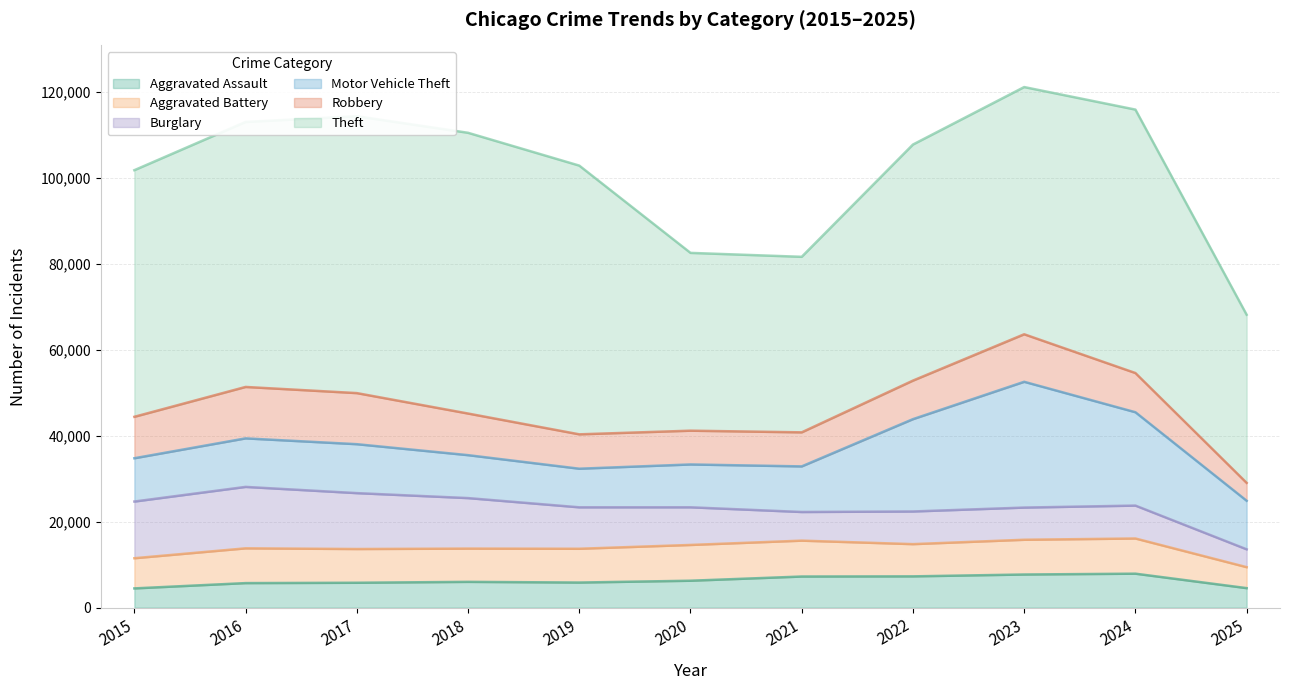

Where is the first local maximum for Aggravated Battery?

2016